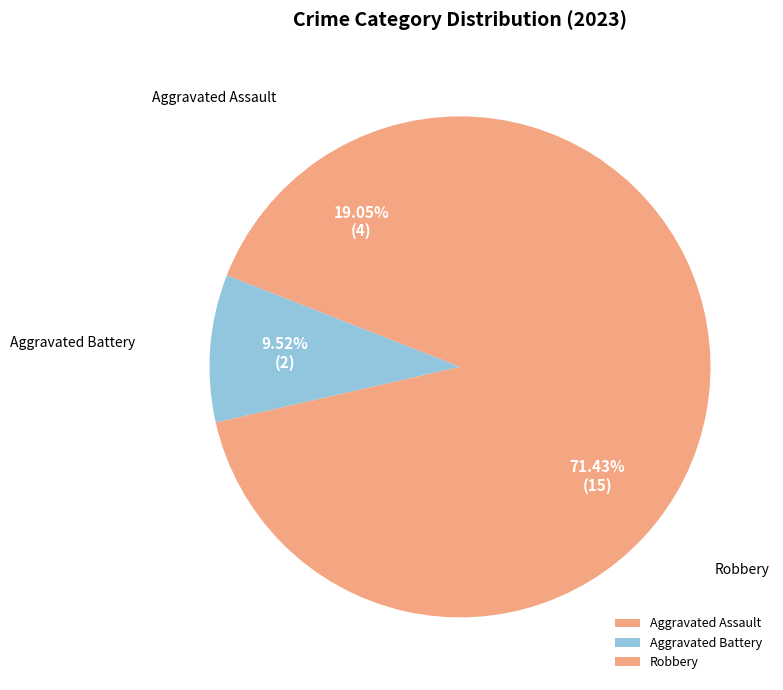

Which has a higher value, Robbery or Aggravated Assault?

Robbery